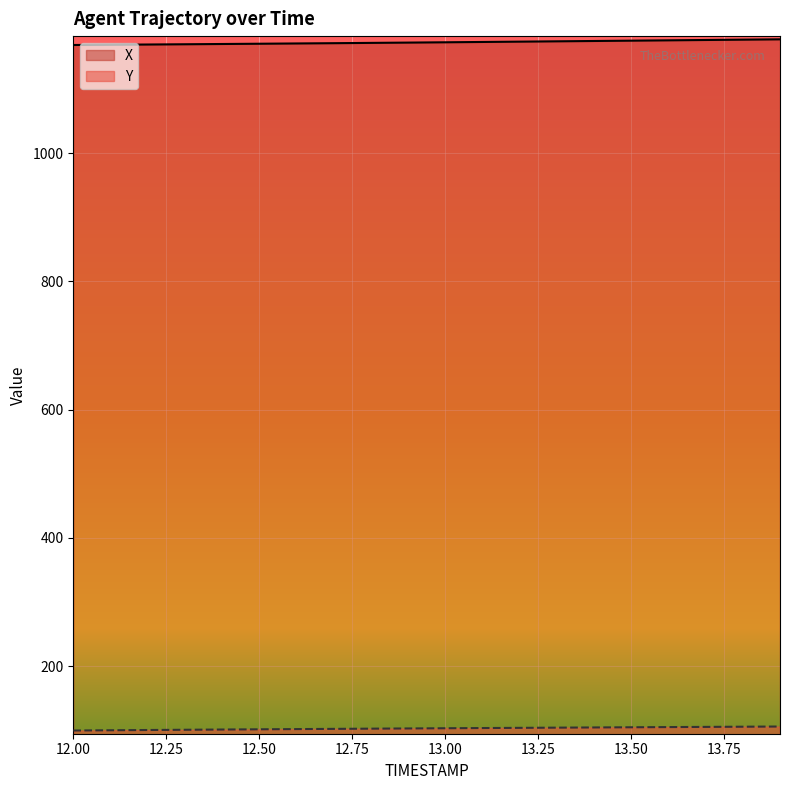

Which series has the largest total across all categories?

X